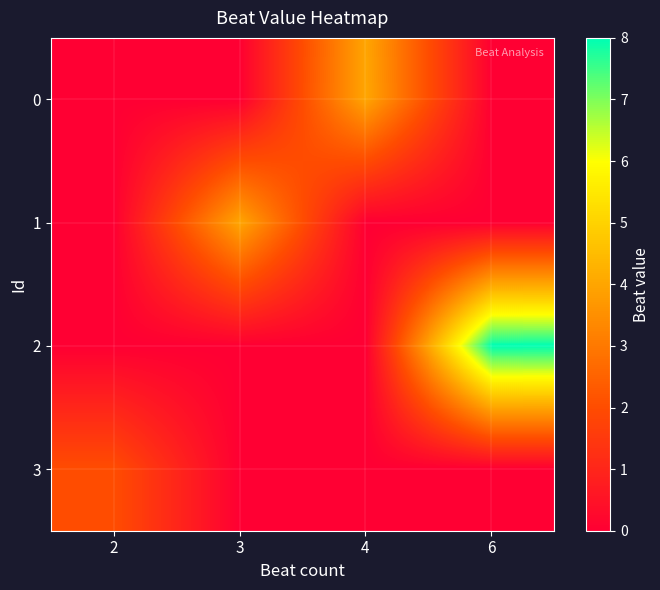

Which series has the widest spread of values?

2